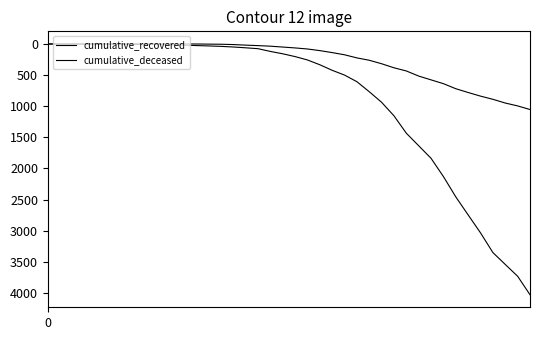

How many lines are shown in the chart?

2